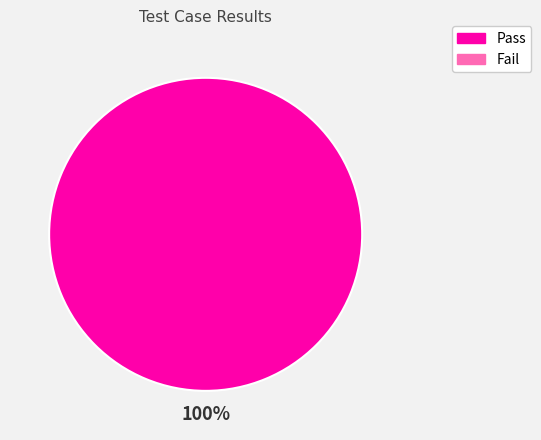

How many slices are in this pie chart?

1